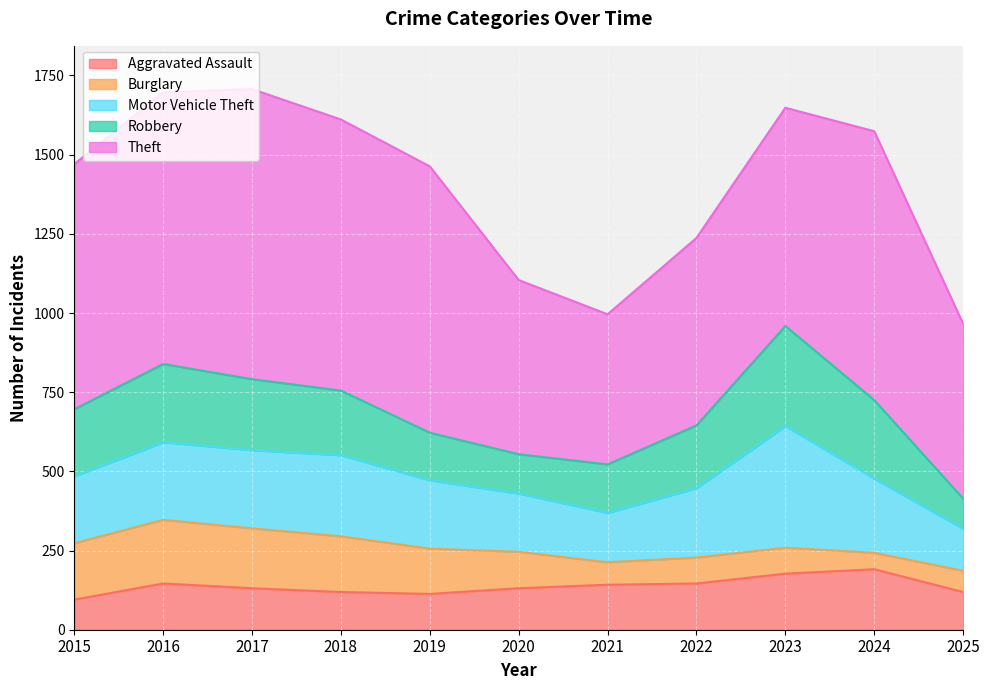

Between 2019 and 2020, which series saw the biggest shift?

Theft